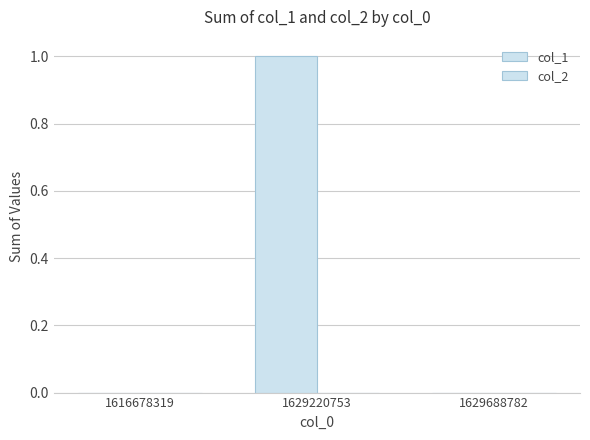

Are the bars horizontal?

No